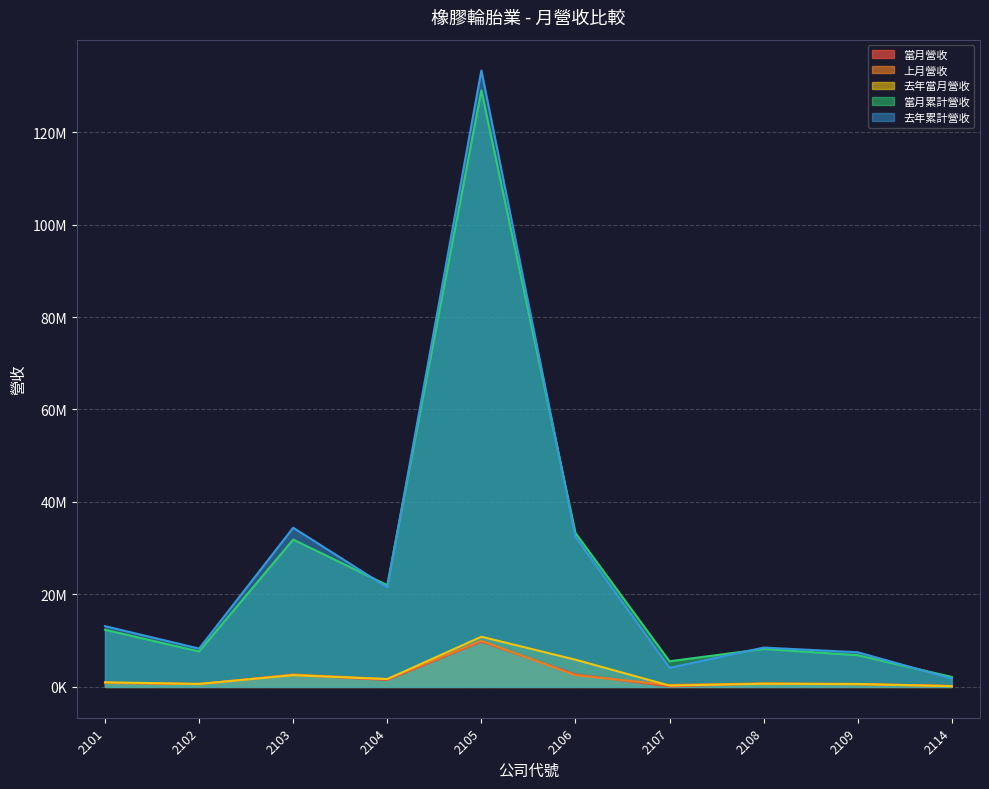

Which has a higher value, 2109 or 2102?

2109